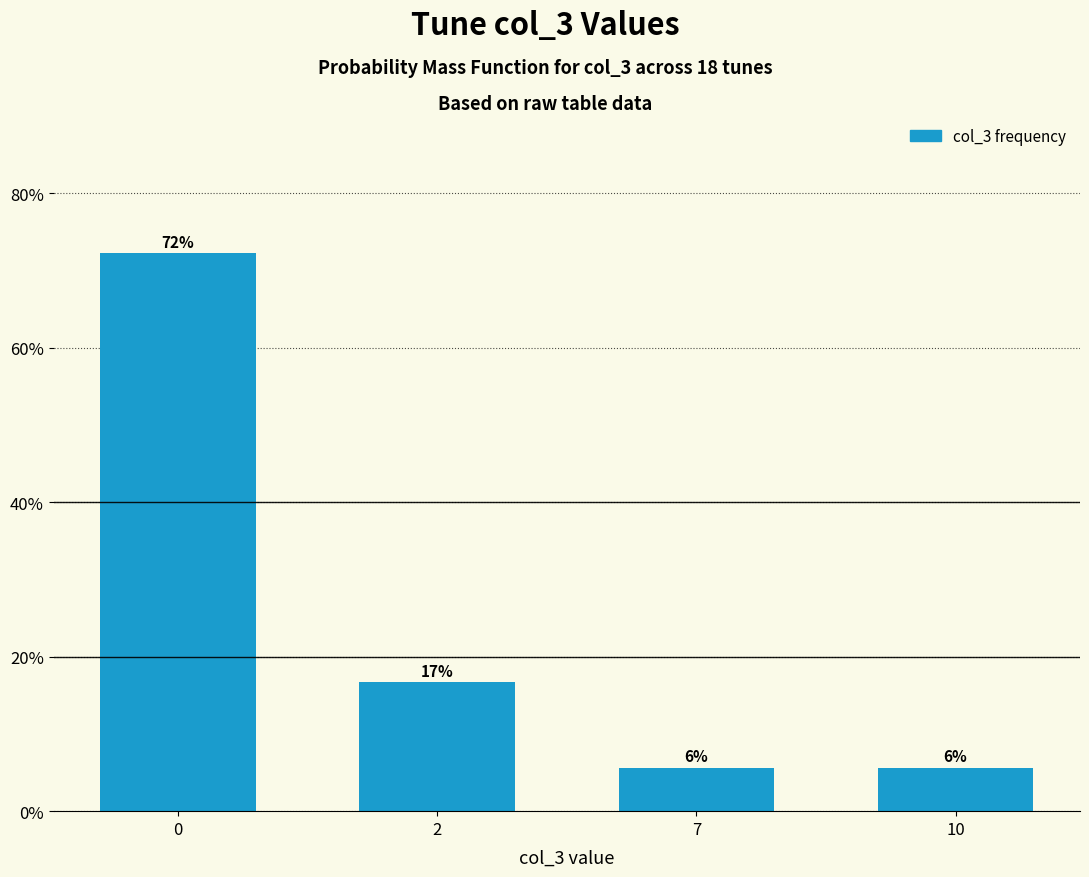

How many bars are there in total?

4